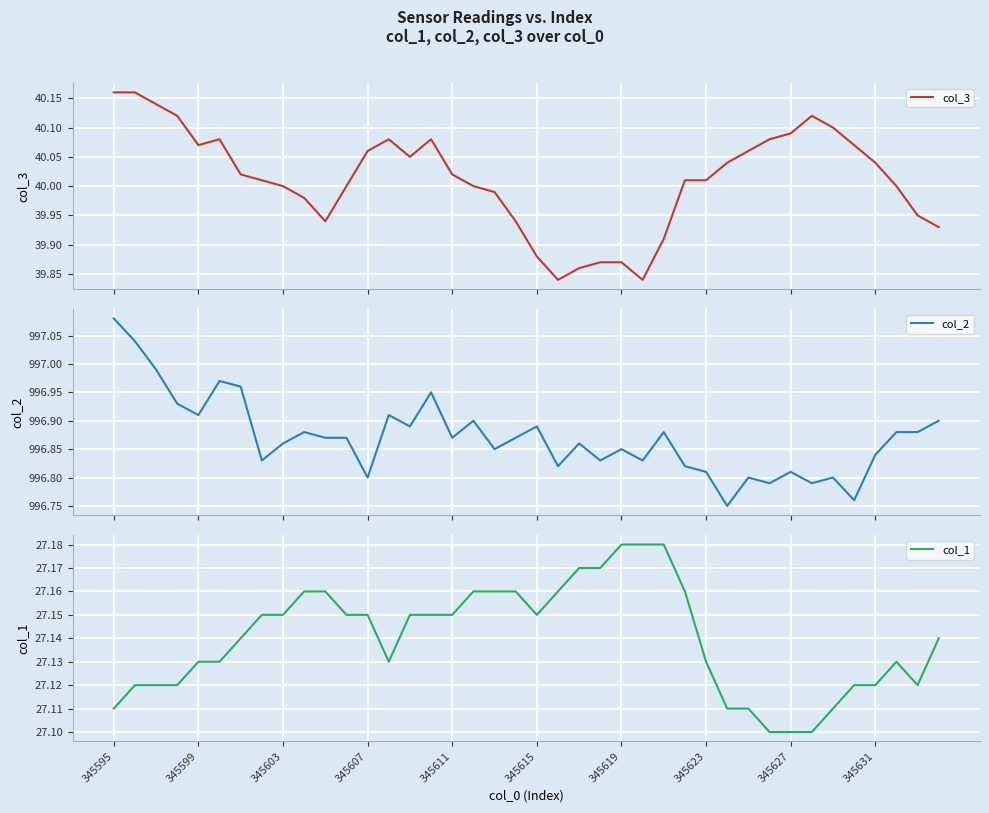

True or false: col_1 and col_2 intersect in this chart.

False